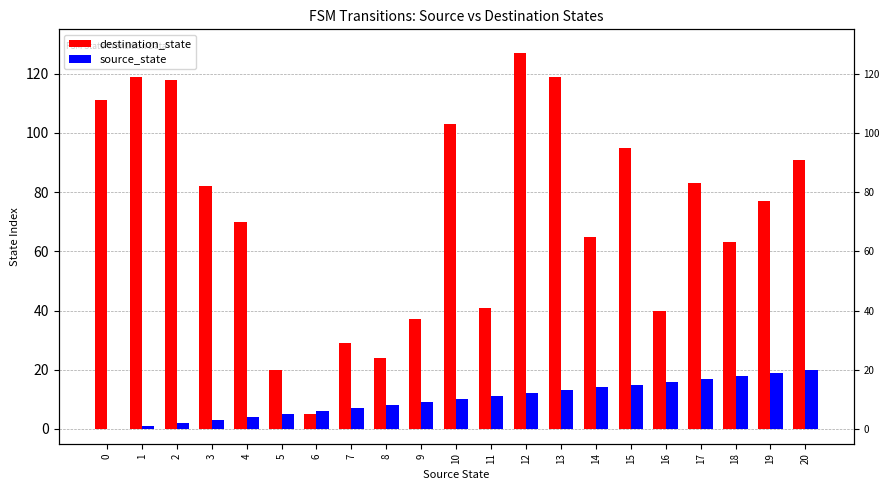

True or false: destination_state has a value of 103 at 10.

True